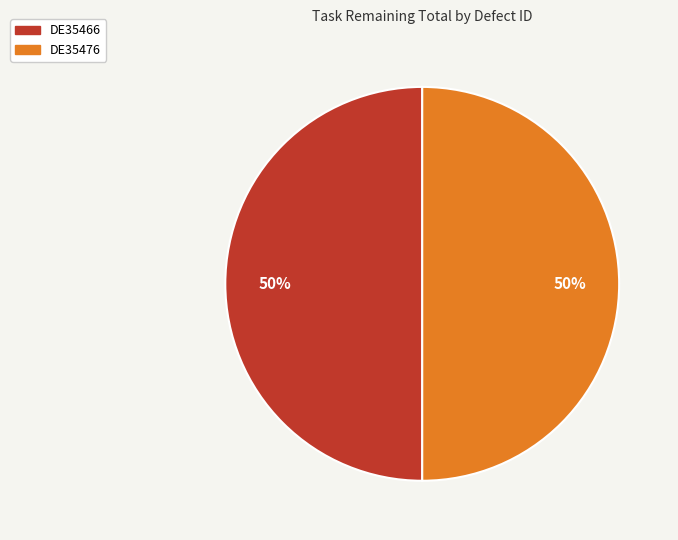

To the nearest percent, what is the average slice percentage?

50%